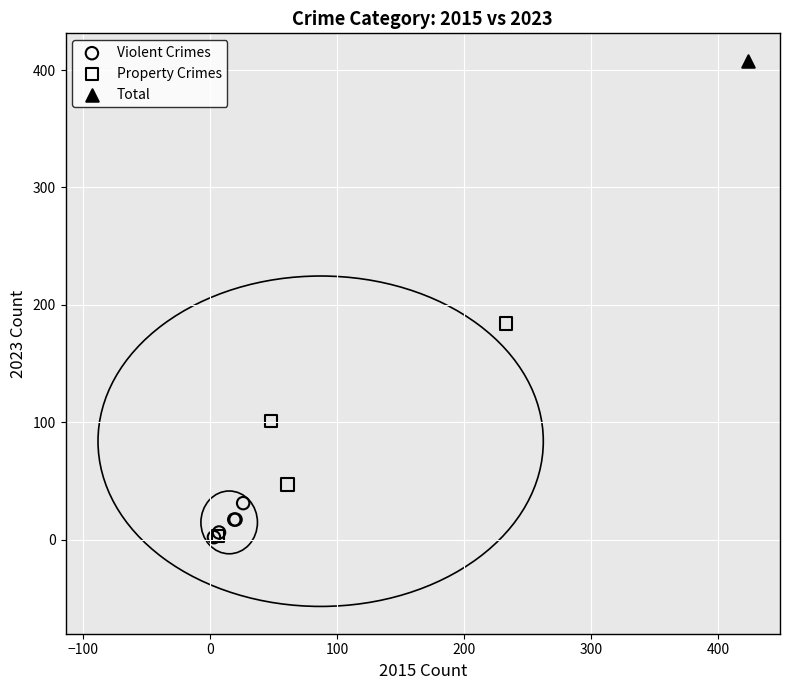

What are all the series names shown in the legend?

Violent Crimes, Property Crimes, Total